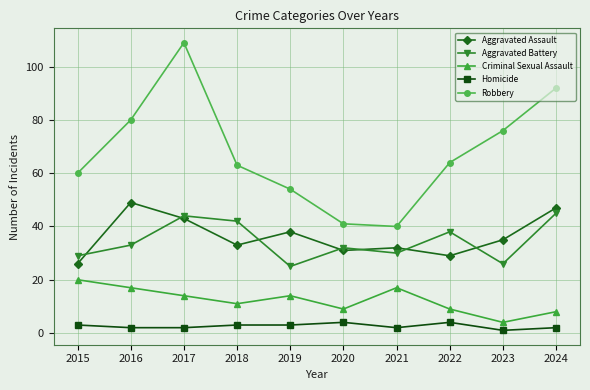

What is the minimum value for Aggravated Assault?

26